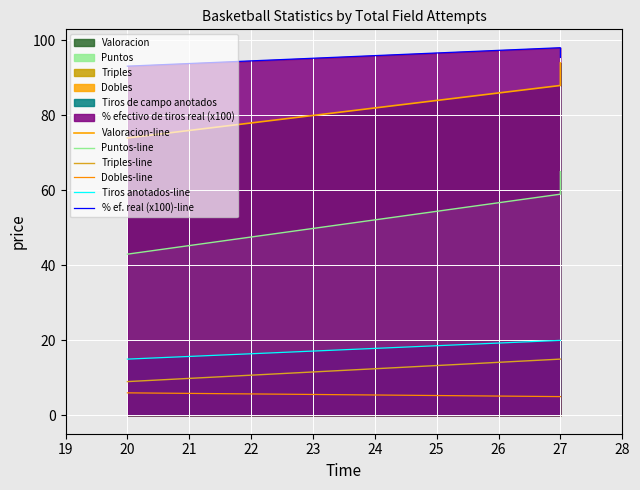

Which series has the largest total across all categories?

% ef. real (x100)-line